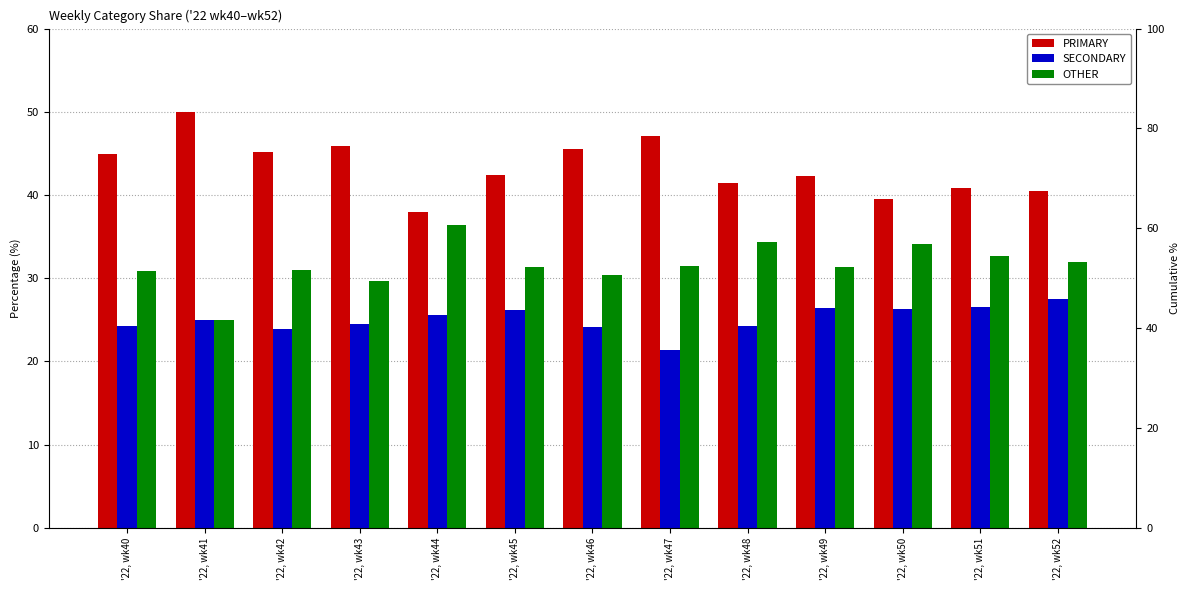

Rank the series at '22, wk46 from highest to lowest value.

PRIMARY, OTHER, SECONDARY